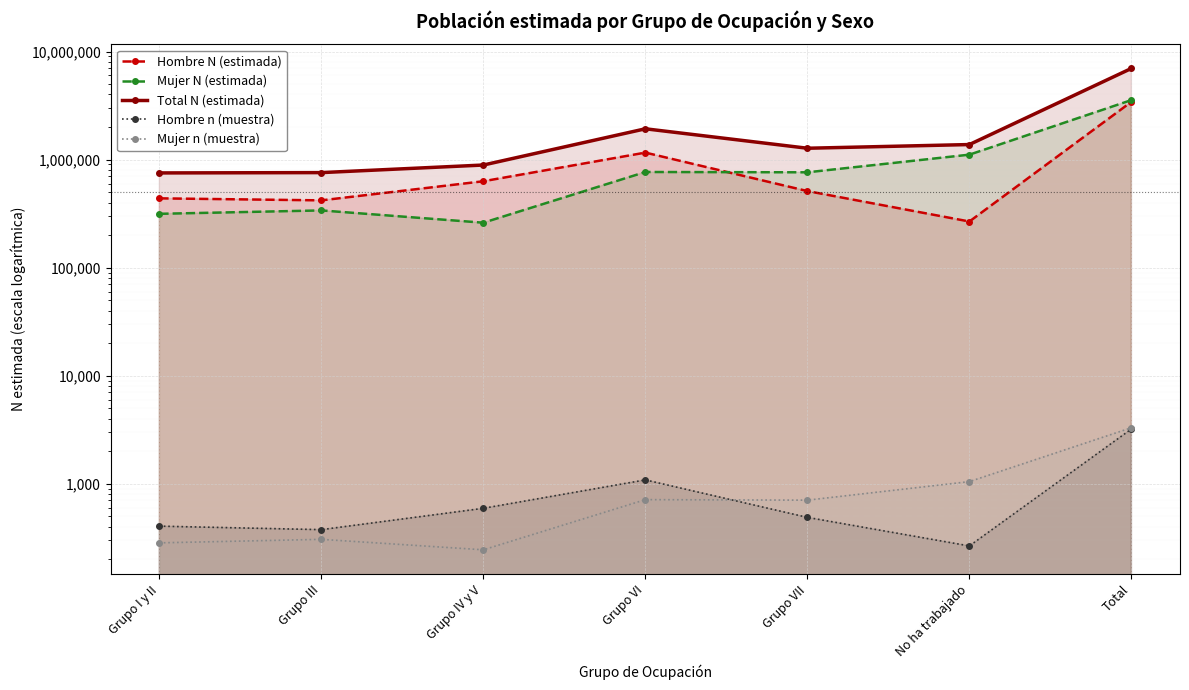

What is the sum of all Mujer n (muestra) values?

6580